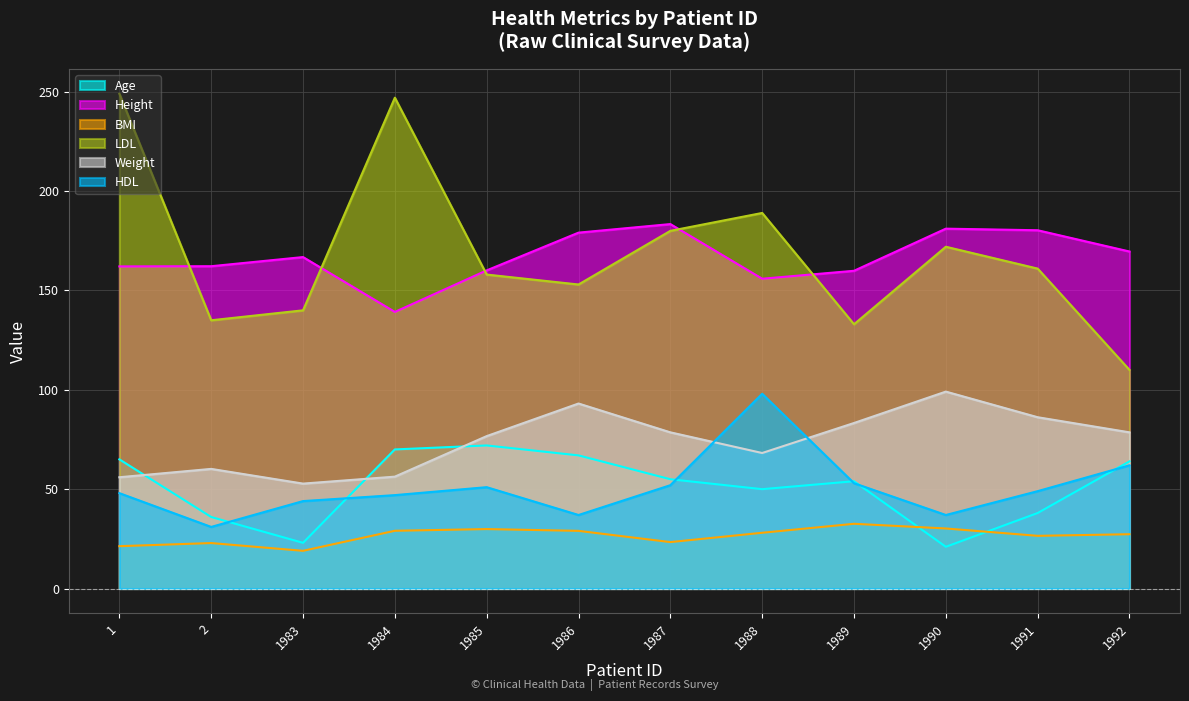

What is the sum of the Weight values at 1986 and 1984?

149.4